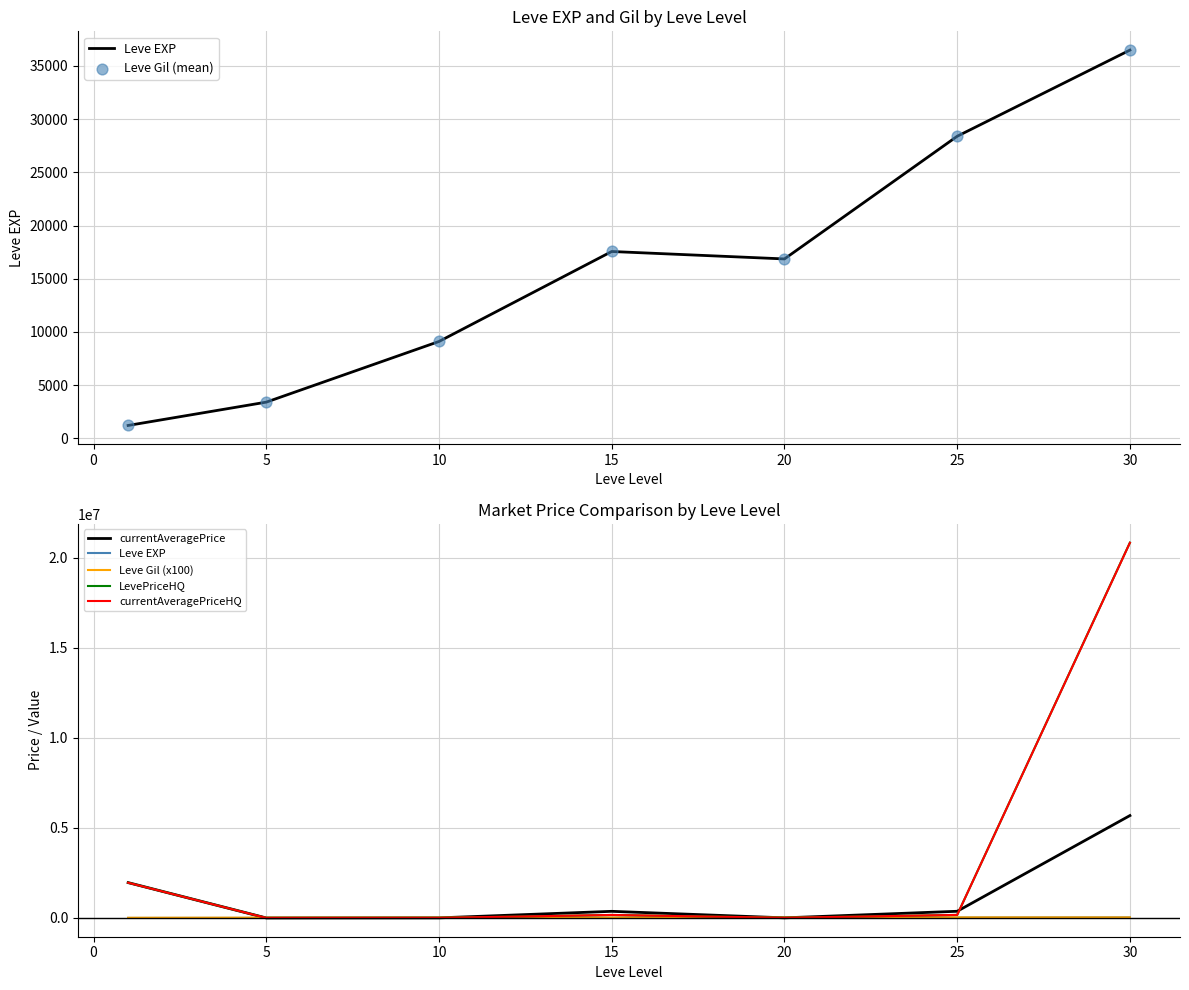

Which series has the largest total across all categories?

LevePriceHQ